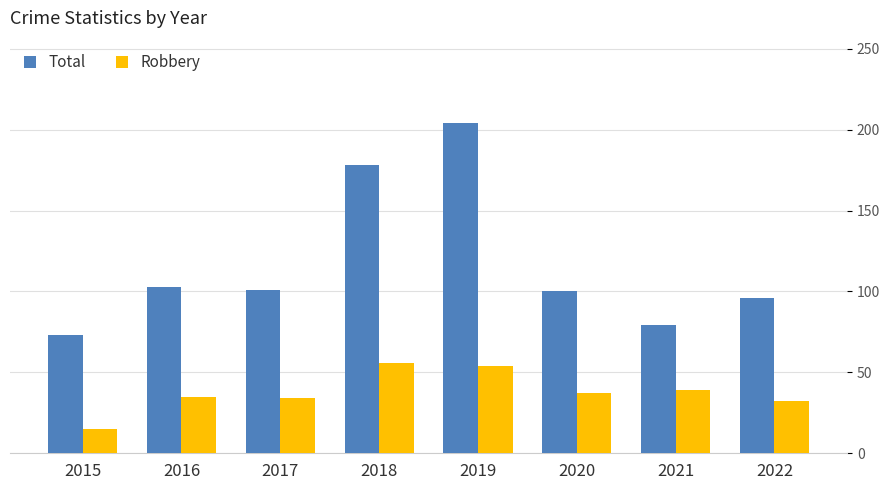

Which series has the largest range (max minus min)?

Total